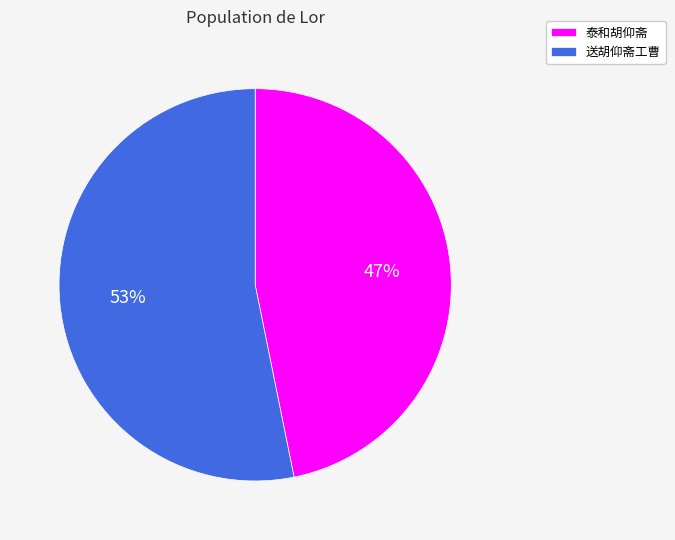

How many segments does this pie chart have?

2